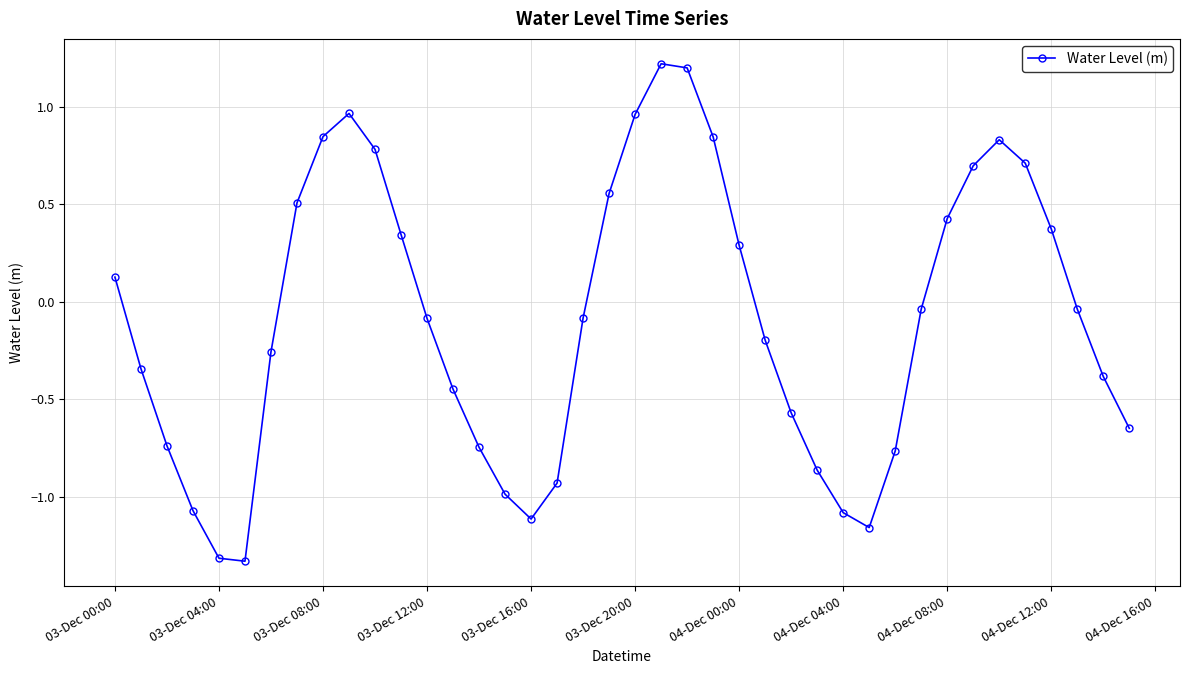

What is the maximum value shown in the chart?

1.2